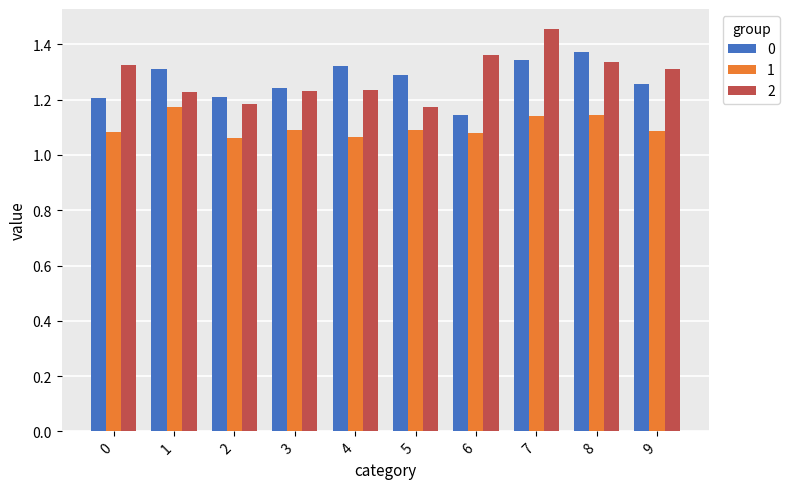

What is the spread (max minus min) of values at 4?

0.3